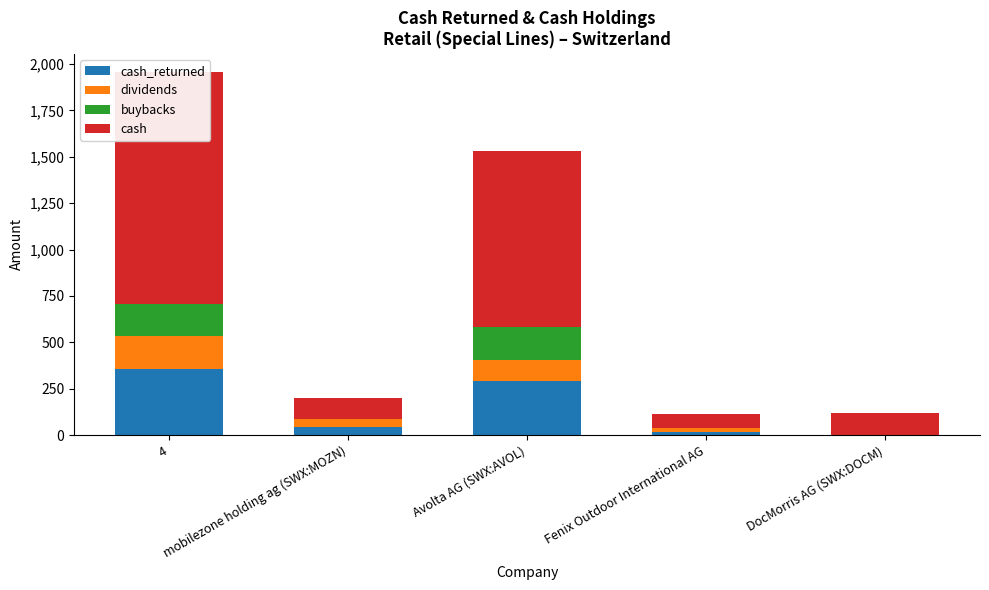

Rank the series at DocMorris AG (SWX:DOCM) from lowest to highest value.

cash_returned, dividends, buybacks, cash